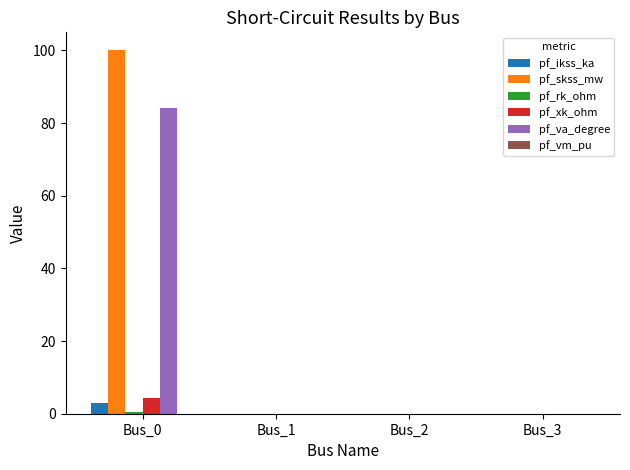

What is the sum of all pf_va_degree values?

84.3